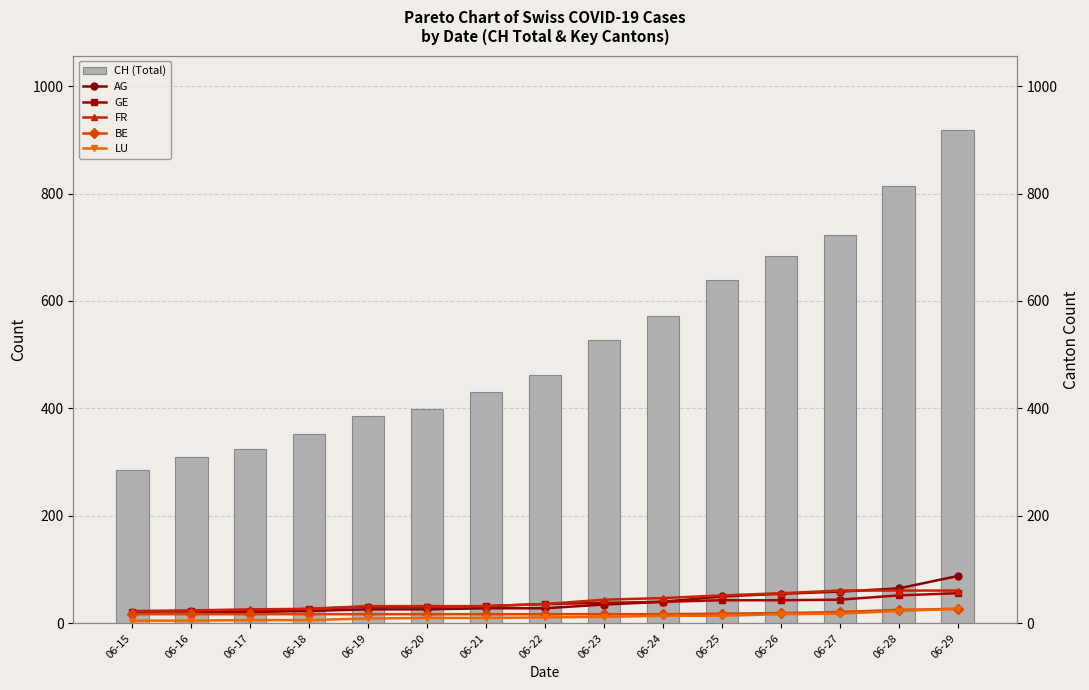

How many values in the LU series exceed 11?

7